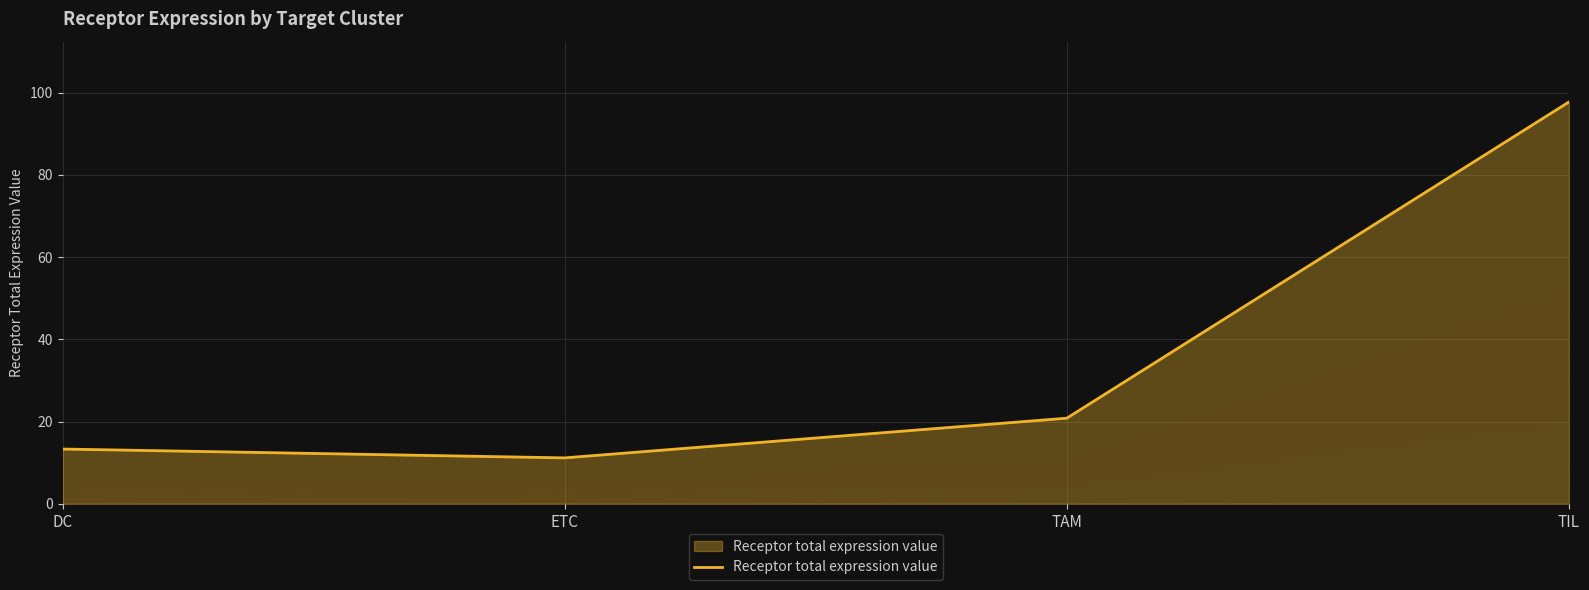

What is the ratio of the value at TIL to the value at DC?

7.3